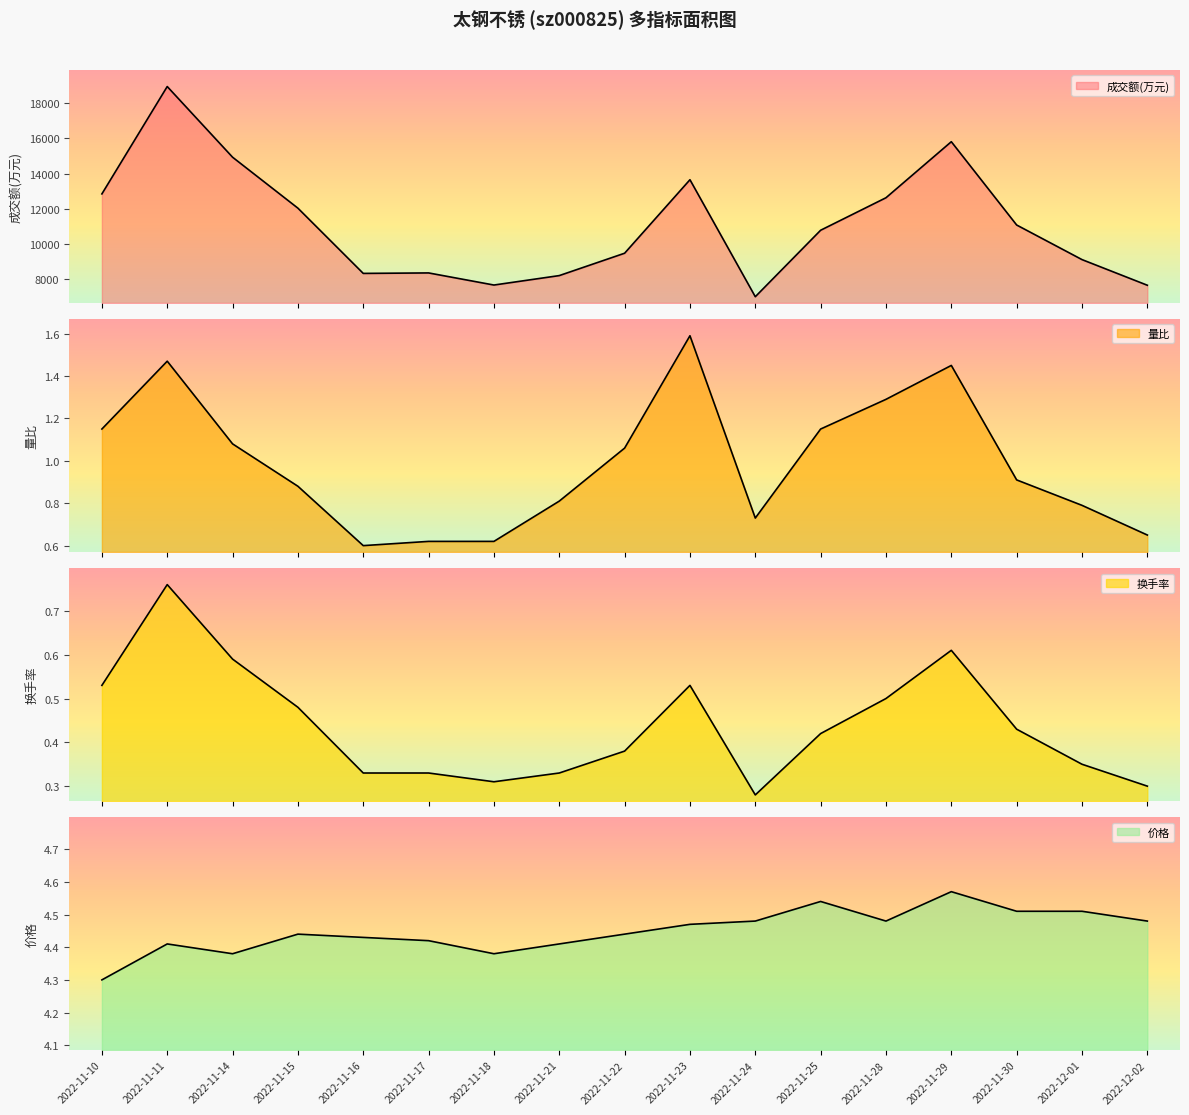

Reading left to right, list all the values displayed in this chart.

成交额(万元): 2022-11-10=12847.0	2022-11-11=18930.0	2022-11-14=14926.0	2022-11-15=12039.0	2022-11-16=8343.0	2022-11-17=8370.0	2022-11-18=7684.0	2022-11-21=8219.0	2022-11-22=9486.0	2022-11-23=13650.0	2022-11-24=7022.0	2022-11-25=10788.0	2022-11-28=12629.0	2022-11-29=15804.0	2022-11-30=11085.0	2022-12-01=9125.0	2022-12-02=7672.0
量比: 2022-11-10=1.1	2022-11-11=1.5	2022-11-14=1.1	2022-11-15=0.9	2022-11-16=0.6	2022-11-17=0.6	2022-11-18=0.6	2022-11-21=0.8	2022-11-22=1.1	2022-11-23=1.6	2022-11-24=0.7	2022-11-25=1.1	2022-11-28=1.3	2022-11-29=1.4	2022-11-30=0.9	2022-12-01=0.8	2022-12-02=0.7
换手率: 2022-11-10=0.5	2022-11-11=0.8	2022-11-14=0.6	2022-11-15=0.5	2022-11-16=0.3	2022-11-17=0.3	2022-11-18=0.3	2022-11-21=0.3	2022-11-22=0.4	2022-11-23=0.5	2022-11-24=0.3	2022-11-25=0.4	2022-11-28=0.5	2022-11-29=0.6	2022-11-30=0.4	2022-12-01=0.3	2022-12-02=0.3
价格: 2022-11-10=4.3	2022-11-11=4.4	2022-11-14=4.4	2022-11-15=4.4	2022-11-16=4.4	2022-11-17=4.4	2022-11-18=4.4	2022-11-21=4.4	2022-11-22=4.4	2022-11-23=4.5	2022-11-24=4.5	2022-11-25=4.5	2022-11-28=4.5	2022-11-29=4.6	2022-11-30=4.5	2022-12-01=4.5	2022-12-02=4.5